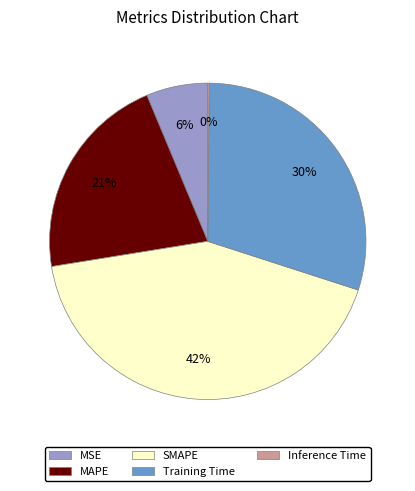

Is there any slice that represents more than half of the pie?

No